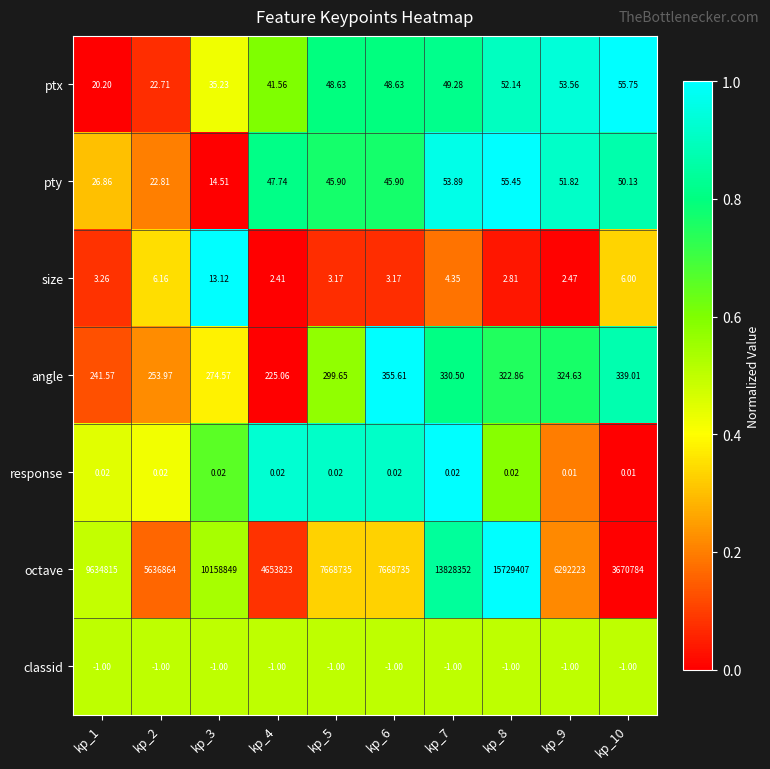

Which series has the largest range (max minus min)?

octave